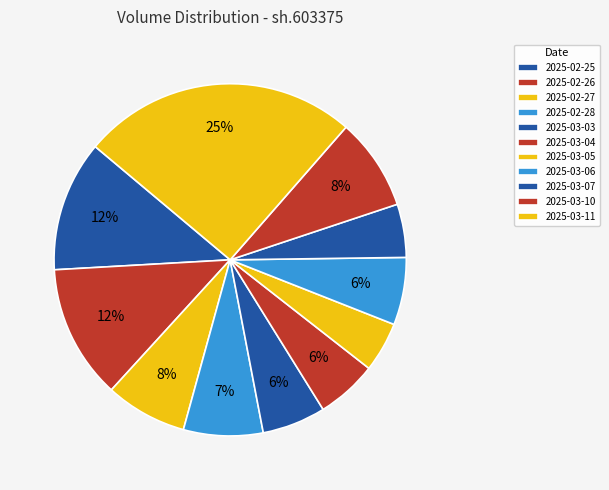

How many slices are in this pie chart?

11